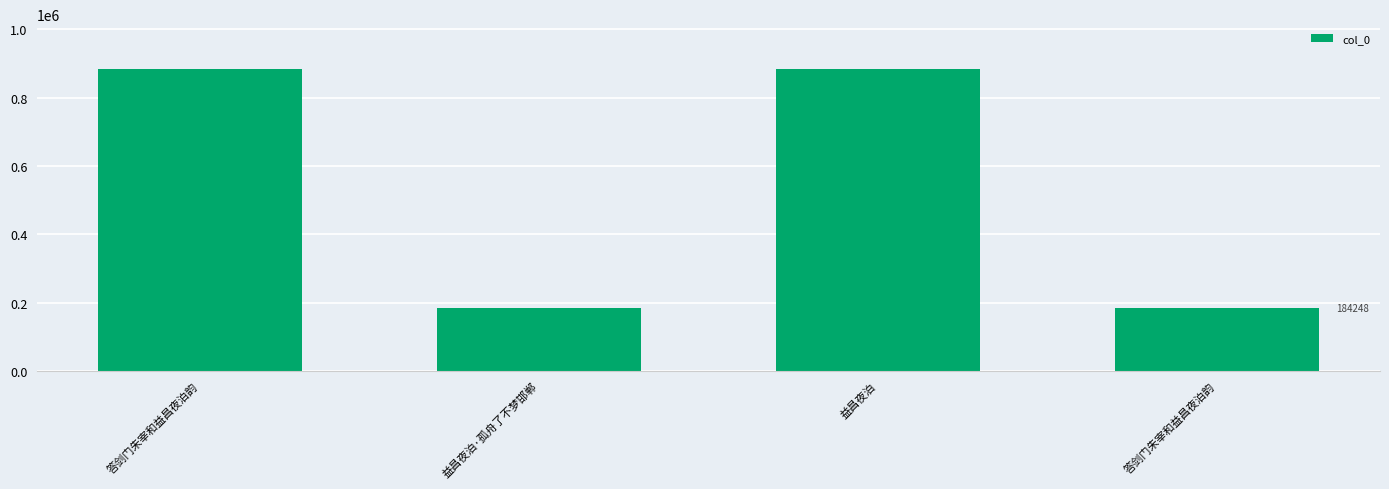

What is the average value?

533650